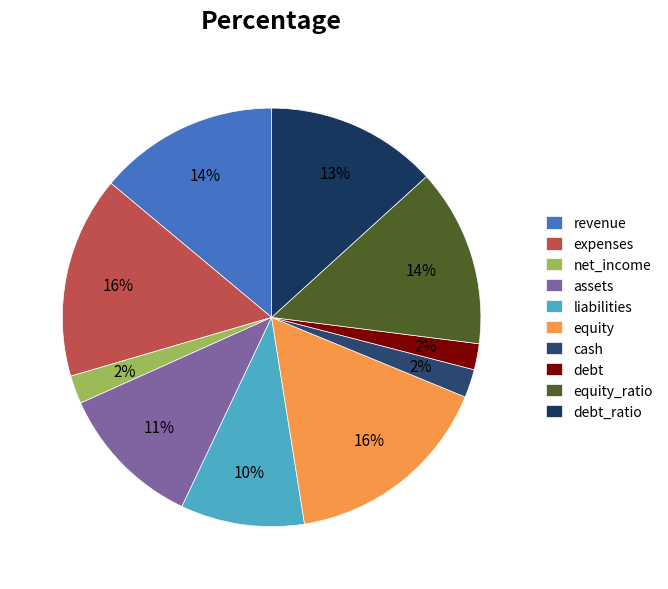

Does debt represent more than half of the total?

No